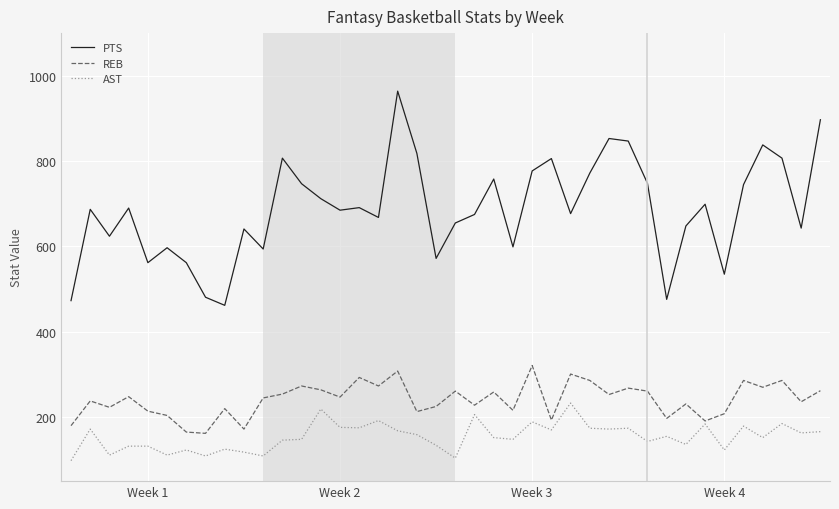

Which series has the widest spread of values?

PTS